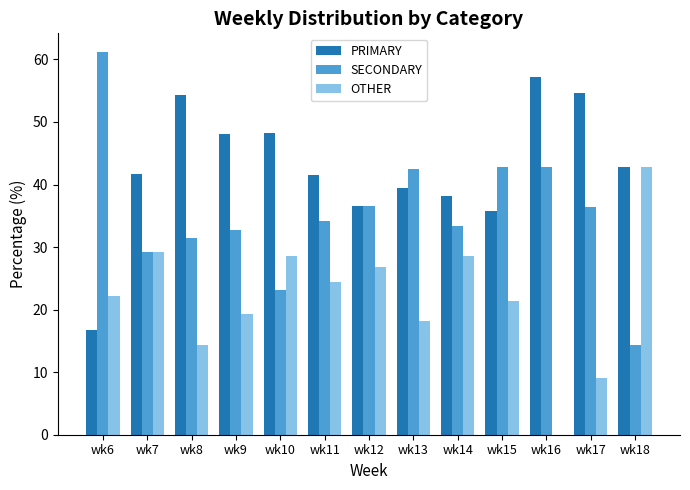

Are the bars horizontal?

No